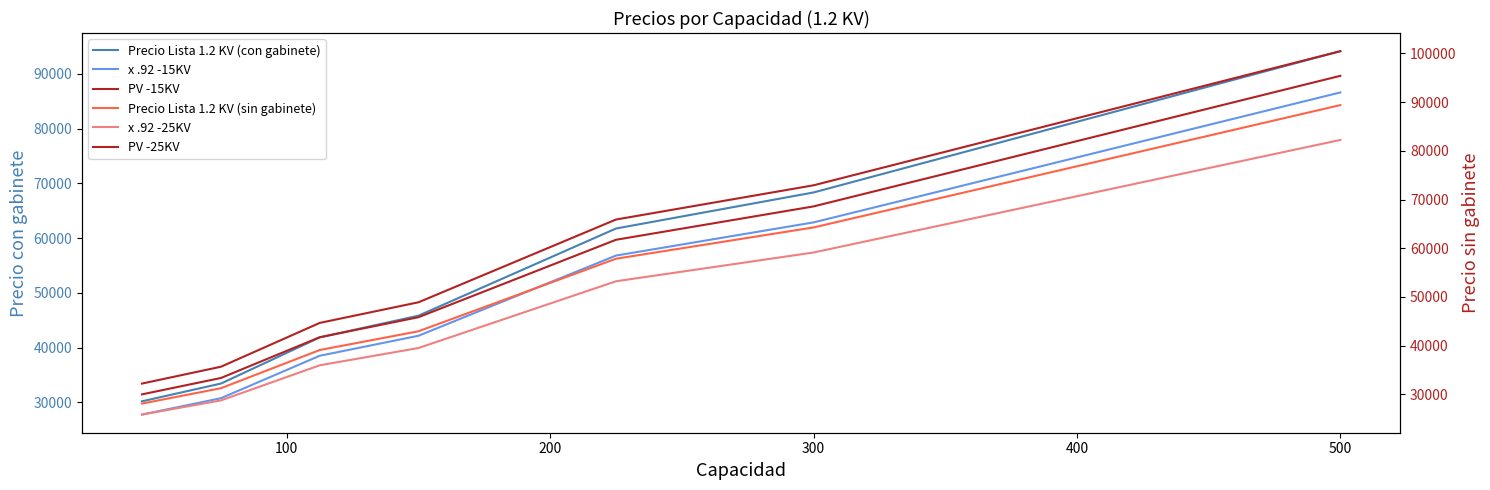

True or false: x .92 -25KV and PV -15KV intersect in this chart.

False